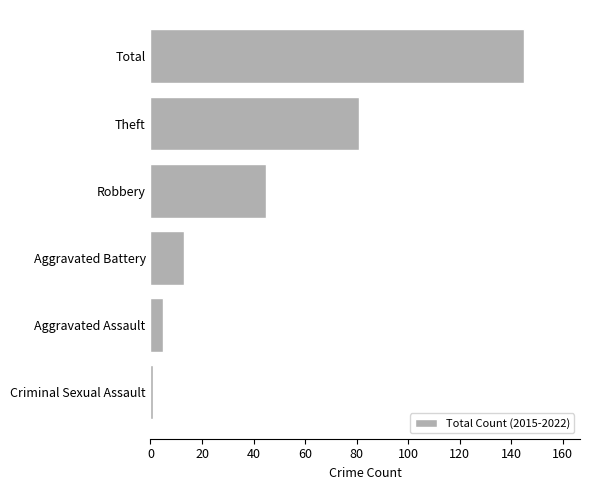

Reading bottom to top, transcribe all the data shown in this chart.

1	5	13	45	81	145